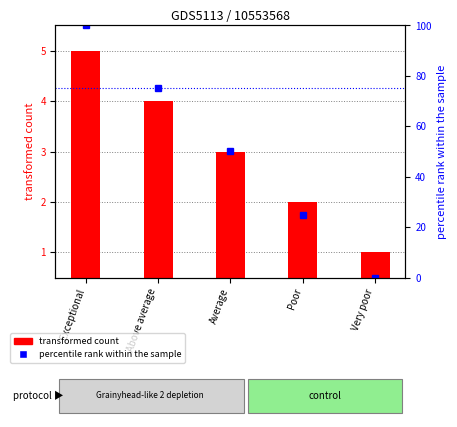

How many values in percentile rank within the sample are above zero?

4